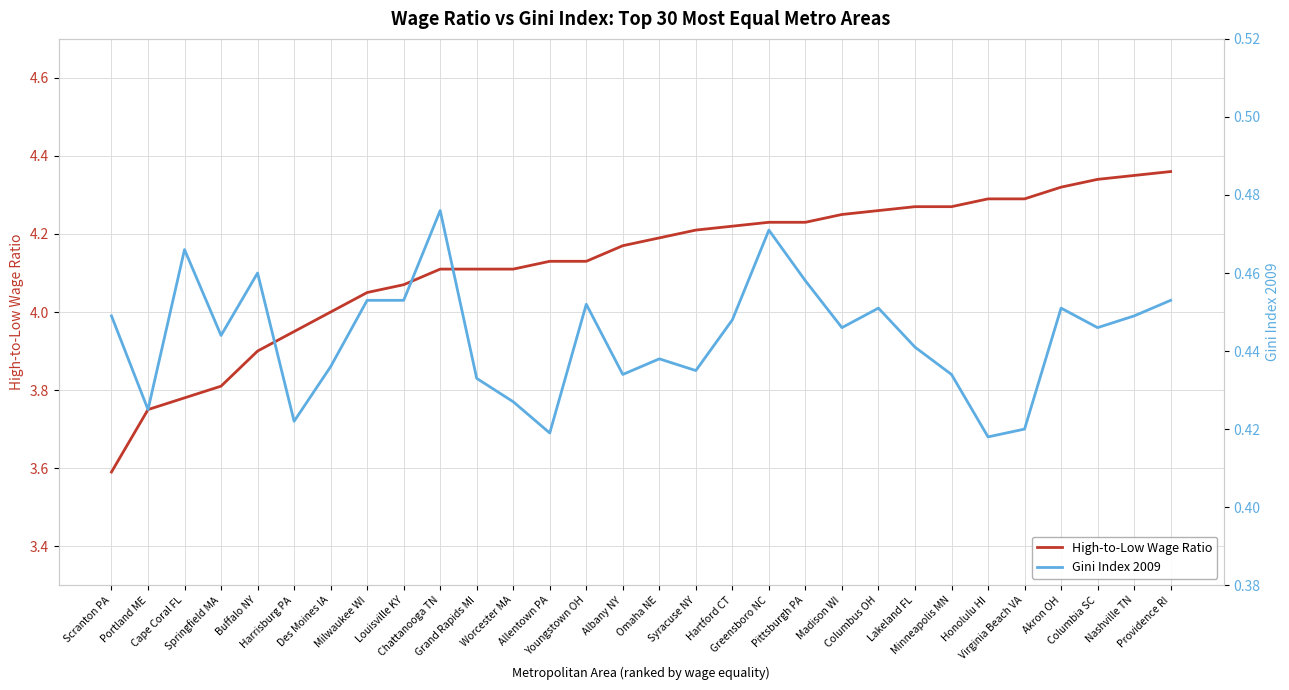

Which category has the highest value in the Gini Index 2009 series?

Chattanooga TN